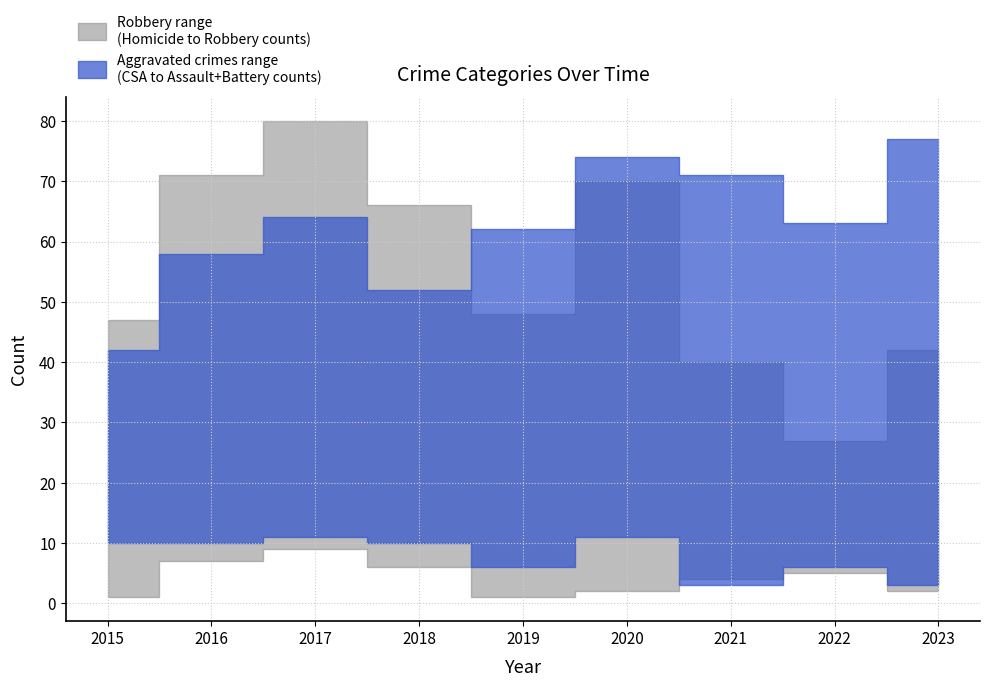

Reading left to right, extract all data points from this chart.

Aggravated Assault: 2015=16	2016=24	2017=30	2018=22	2019=25	2020=27	2021=34	2022=31	2023=36
Aggravated Battery: 2015=26	2016=34	2017=34	2018=30	2019=37	2020=47	2021=37	2022=32	2023=41
Criminal Sexual Assault: 2015=10	2016=10	2017=11	2018=10	2019=6	2020=11	2021=3	2022=6	2023=3
Homicide: 2015=1	2016=7	2017=9	2018=6	2019=1	2020=2	2021=4	2022=5	2023=2
Robbery: 2015=47	2016=71	2017=80	2018=66	2019=48	2020=70	2021=40	2022=27	2023=42